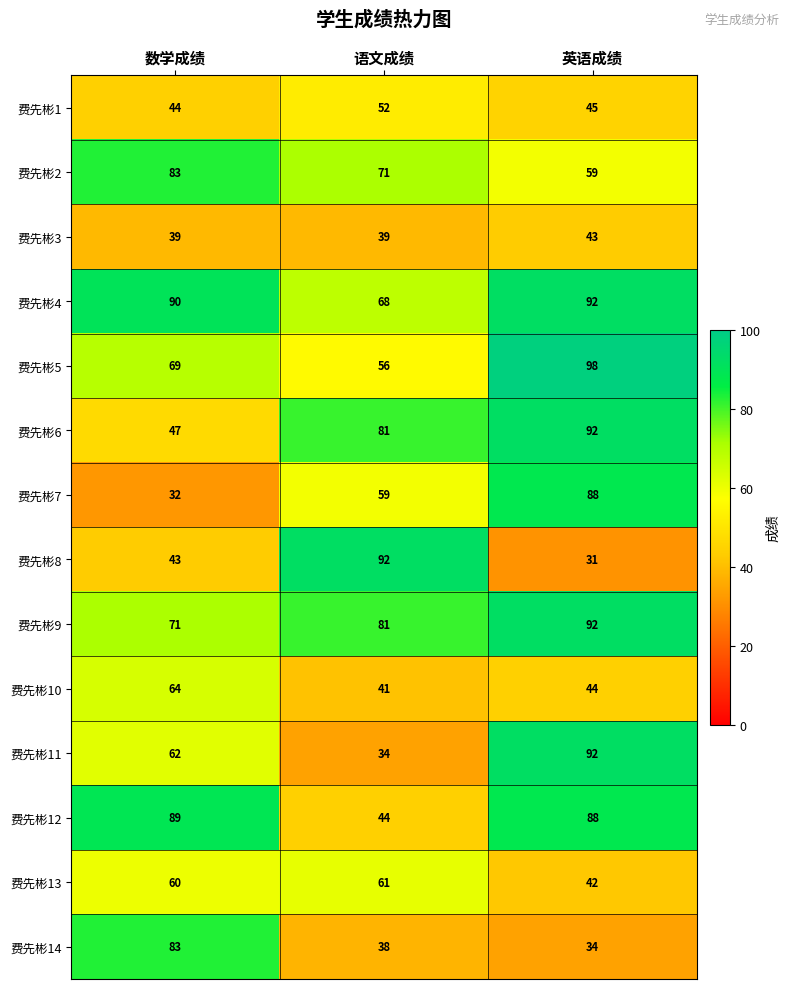

At which category is the sum across all series the highest?

英语成绩